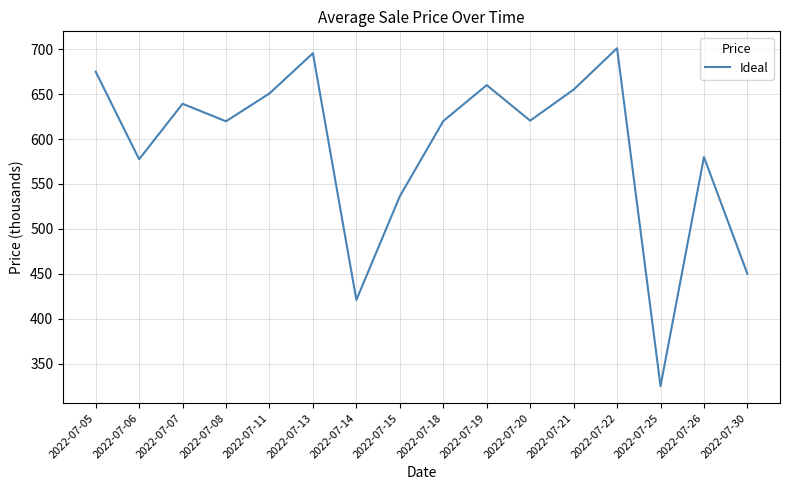

Which category has the highest value across all series?

2022-07-22